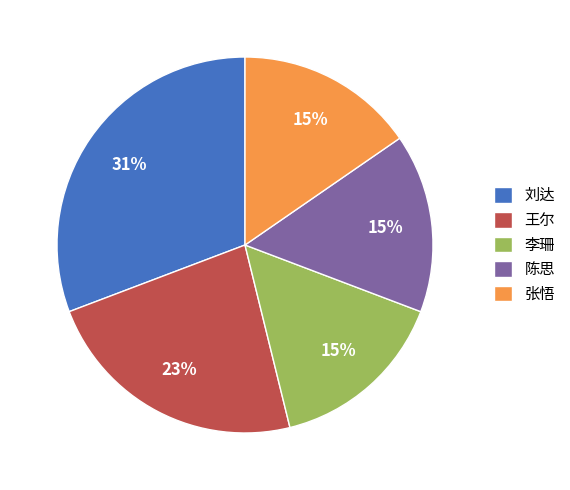

What percentage is the 刘达 slice, to the nearest percent?

31%